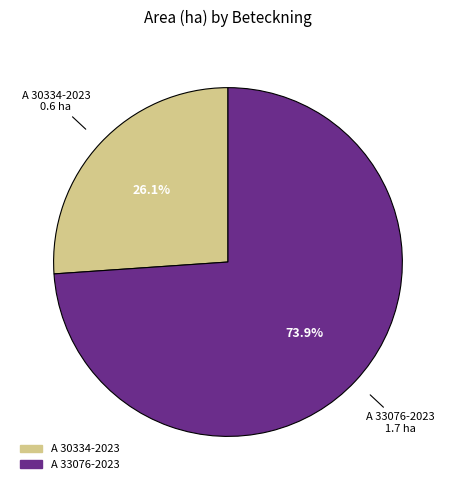

Approximately how many times larger is the value at A 30334-2023 compared to A 33076-2023?

0.4